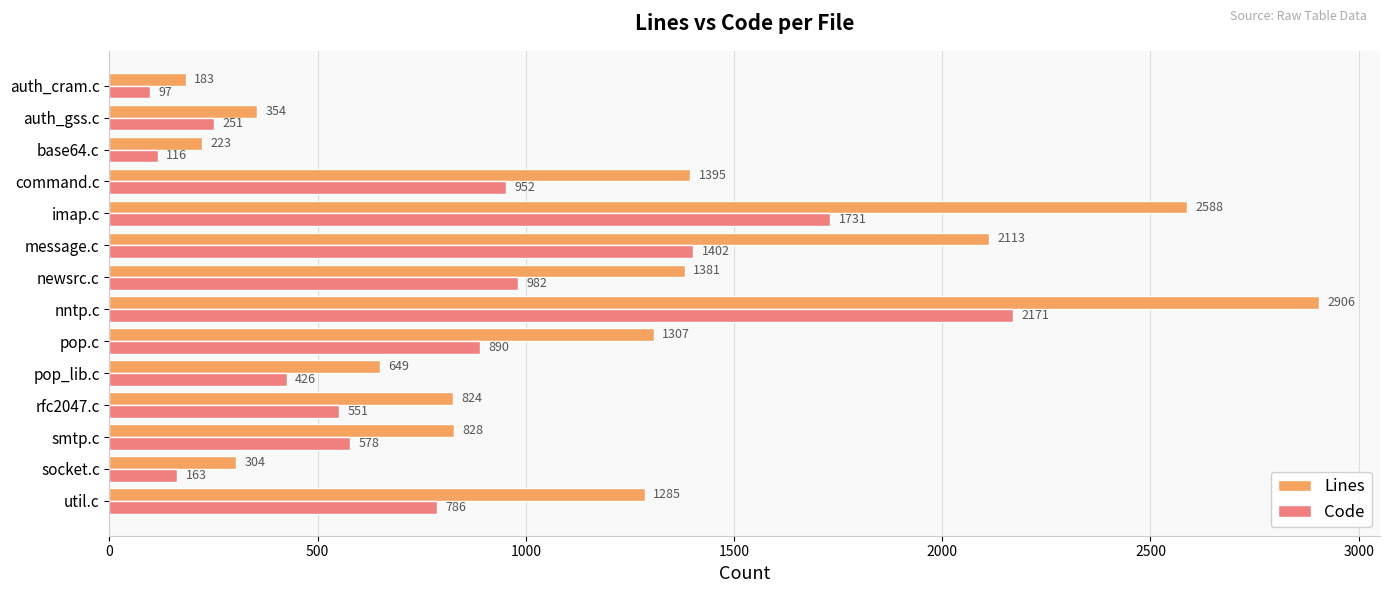

What is the difference between the highest and lowest values at imap.c?

857